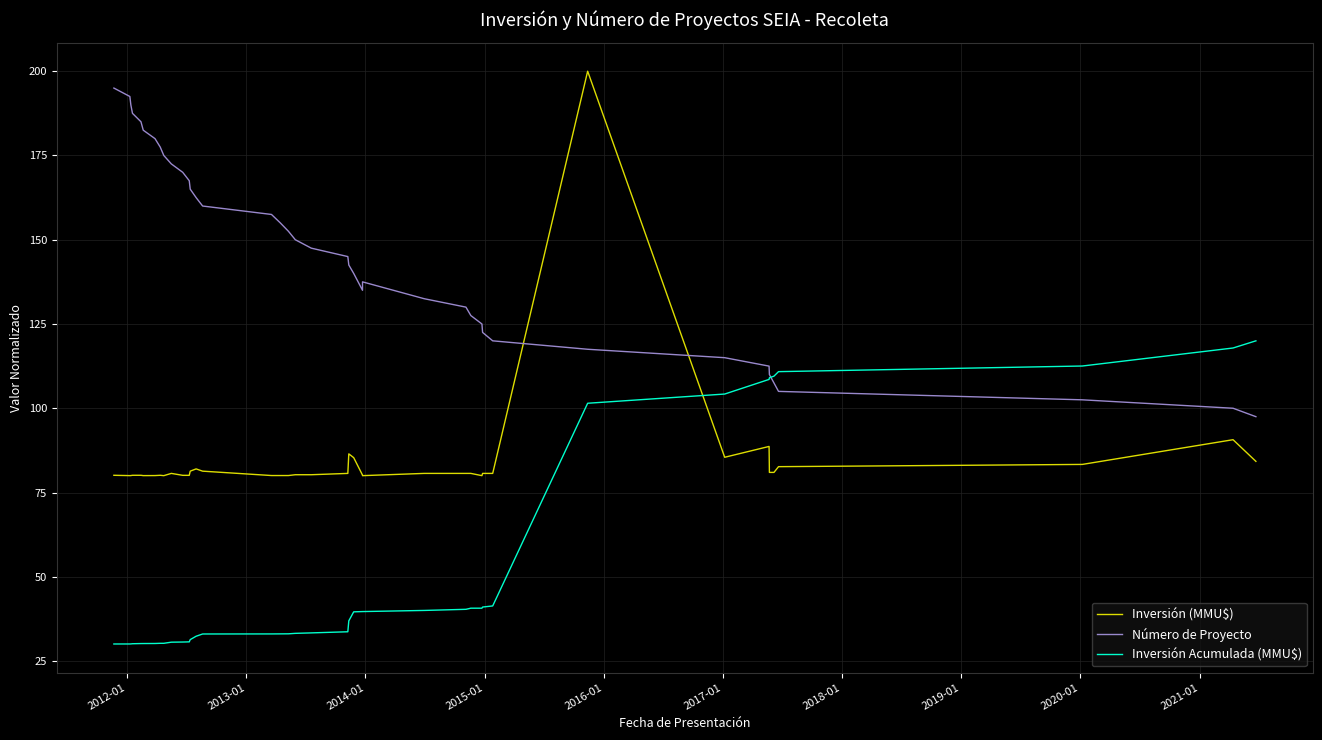

List the series in order of their peak value, highest first.

Inversión (MMU$), Número de Proyecto, Inversión Acumulada (MMU$)